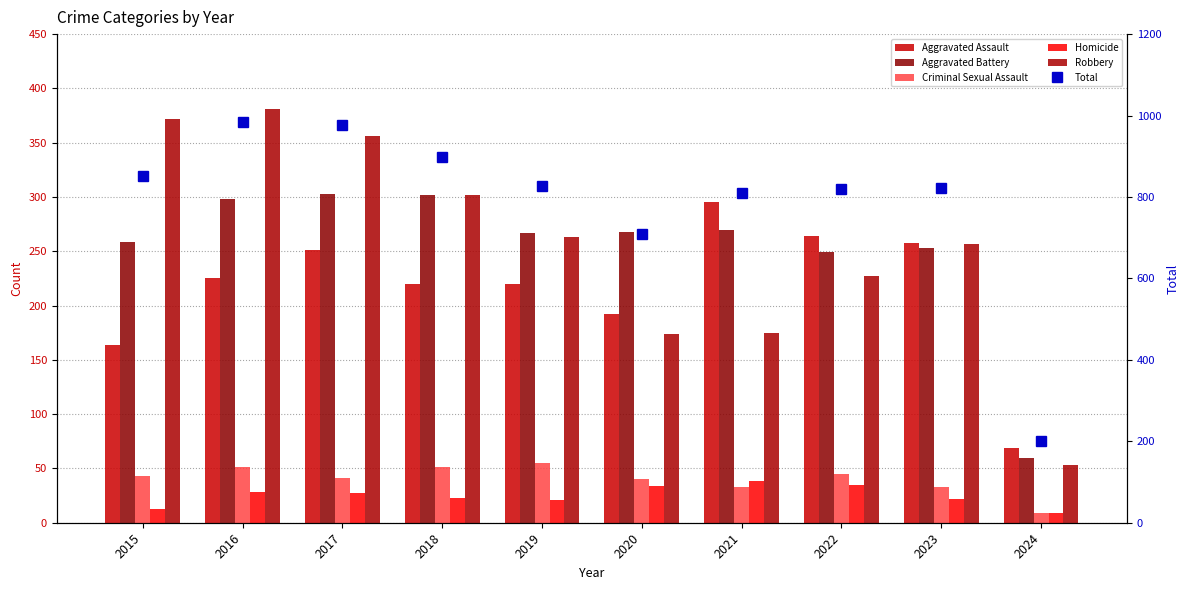

Reading left to right, transcribe all the data shown in this chart.

Aggravated Assault: 164	225	251	220	220	192	295	264	258	69
Aggravated Battery: 259	298	303	302	267	268	270	249	253	60
Criminal Sexual Assault: 43	51	41	51	55	40	33	45	33	9
Homicide: 13	28	27	23	21	34	38	35	22	9
Robbery: 372	381	356	302	263	174	175	227	257	53
Total: 851	983	978	898	826	708	811	820	823	200